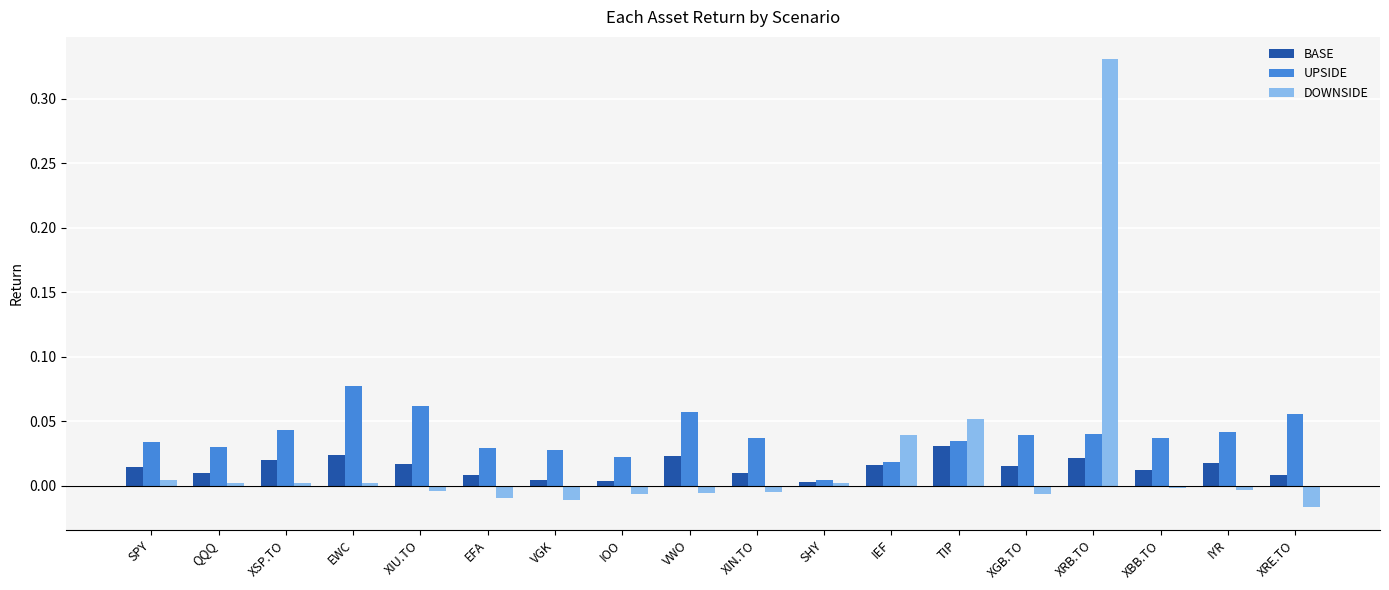

List the series in order of their overall mean, highest first.

UPSIDE, DOWNSIDE, BASE